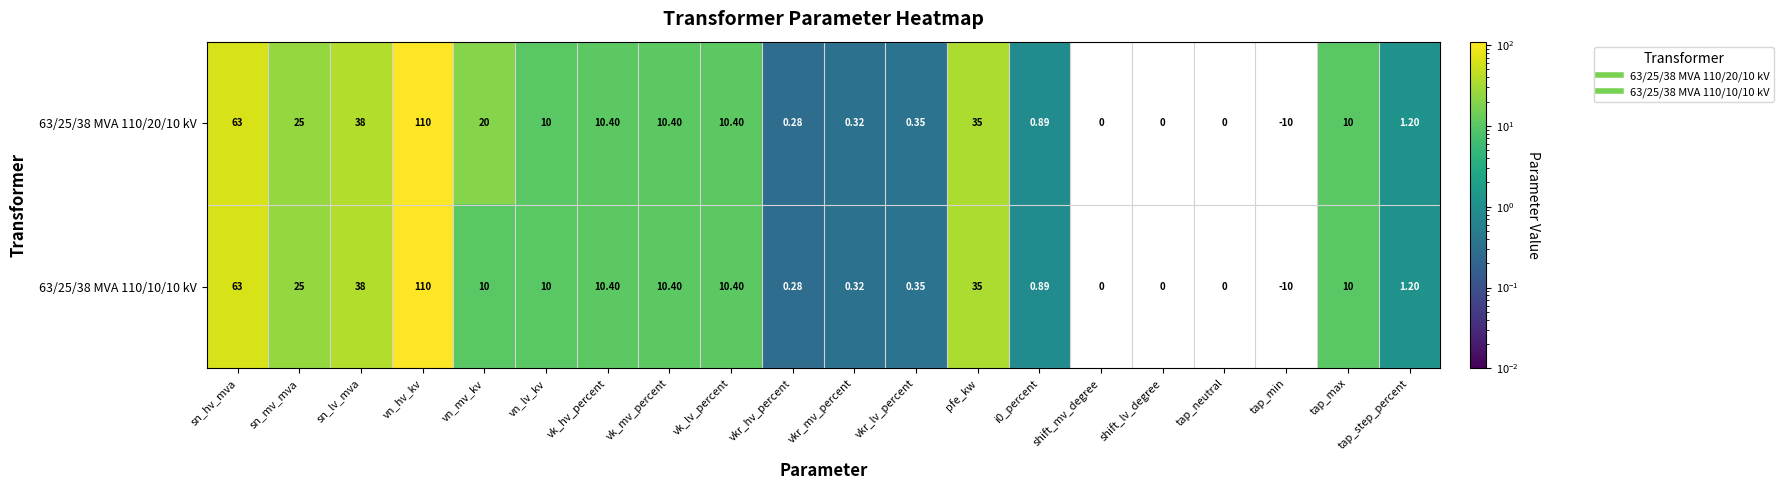

Which series has the largest total across all categories?

63/25/38 MVA 110/20/10 kV